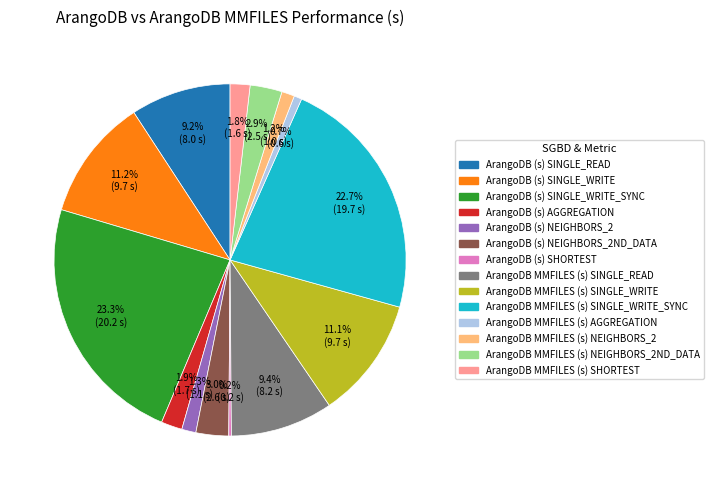

Is there any slice that represents more than half of the pie?

No